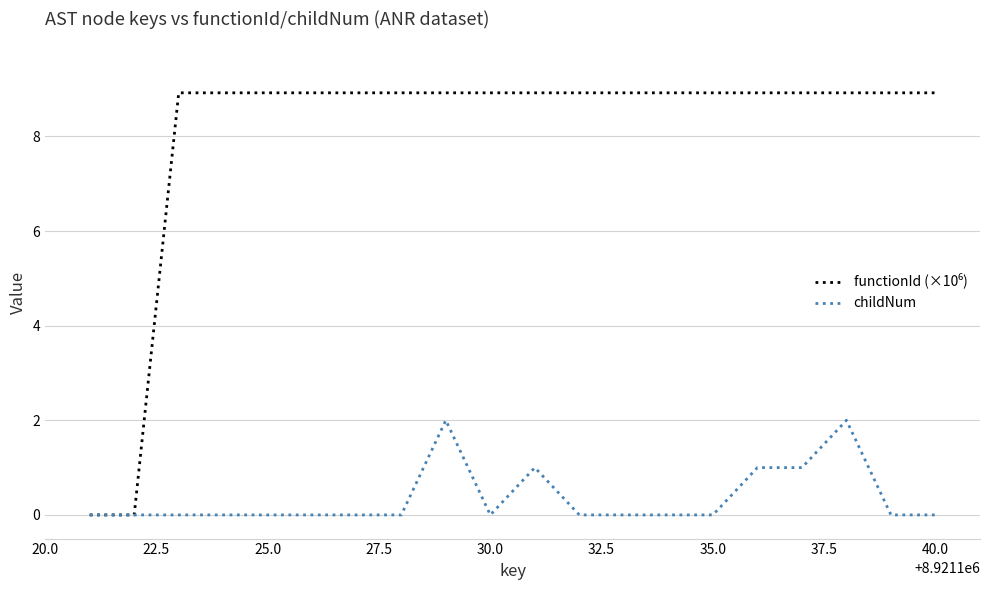

How many lines are shown in the chart?

2